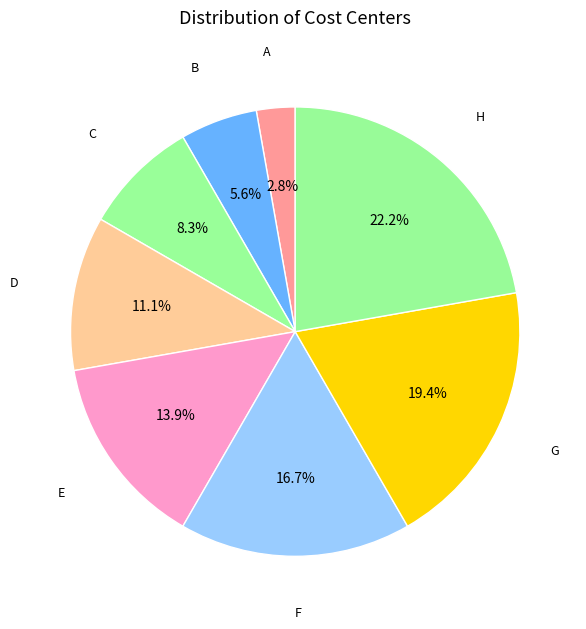

How many segments does this pie chart have?

8